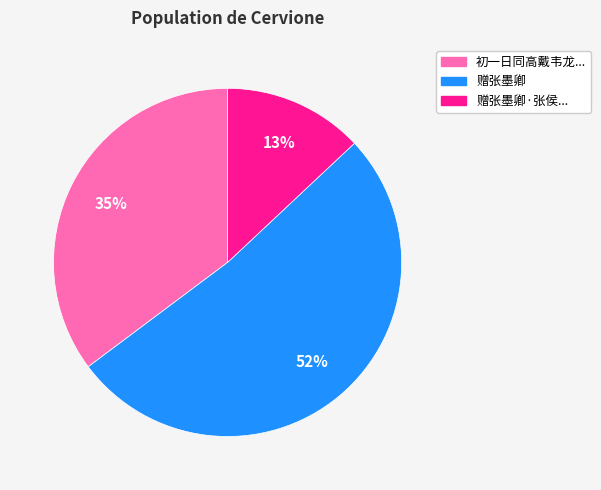

Count the number of slices in the pie.

3